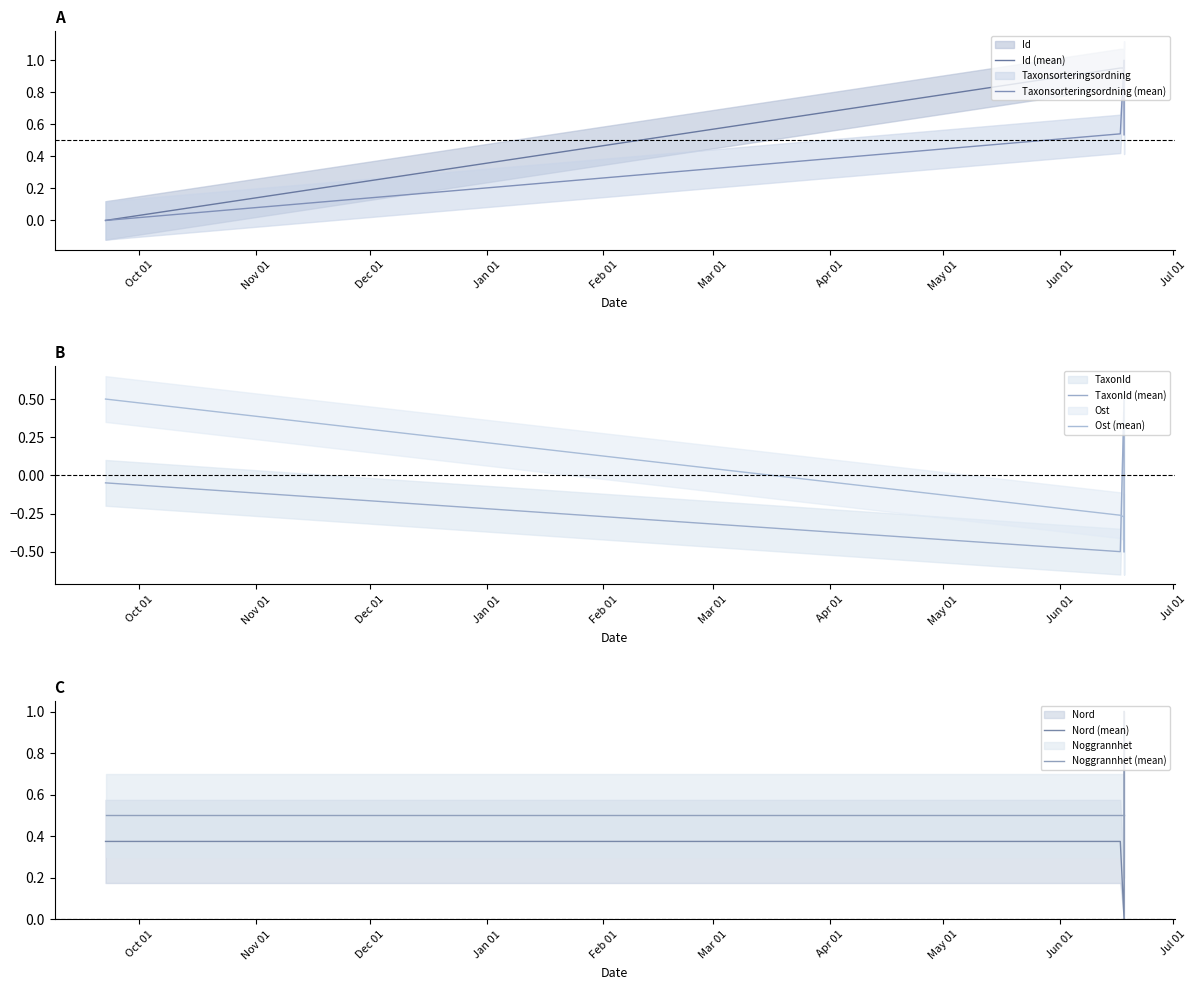

True or false: Nord (mean) has more than 0 points higher than both neighbors.

False